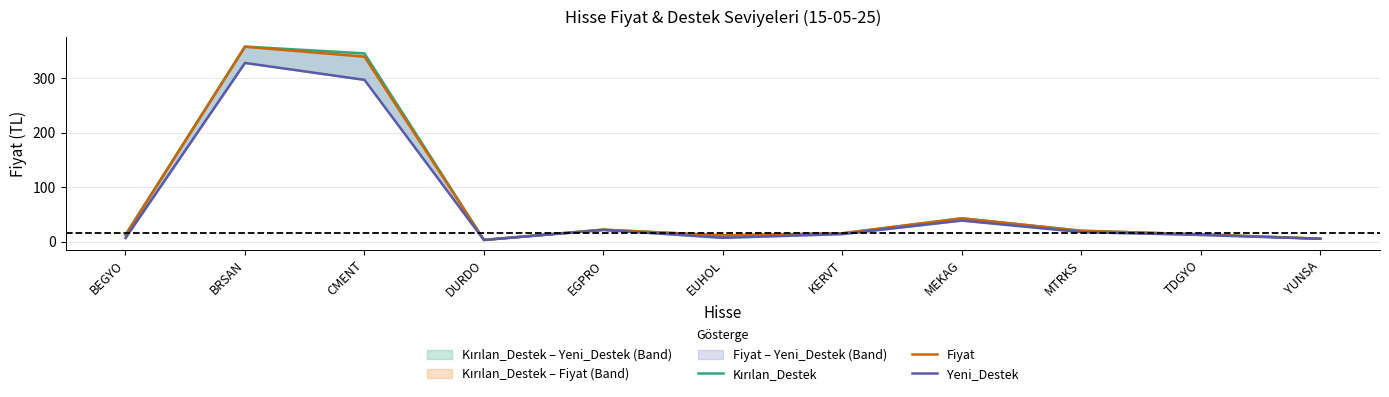

Which has a higher value, MTRKS or DURDO?

MTRKS